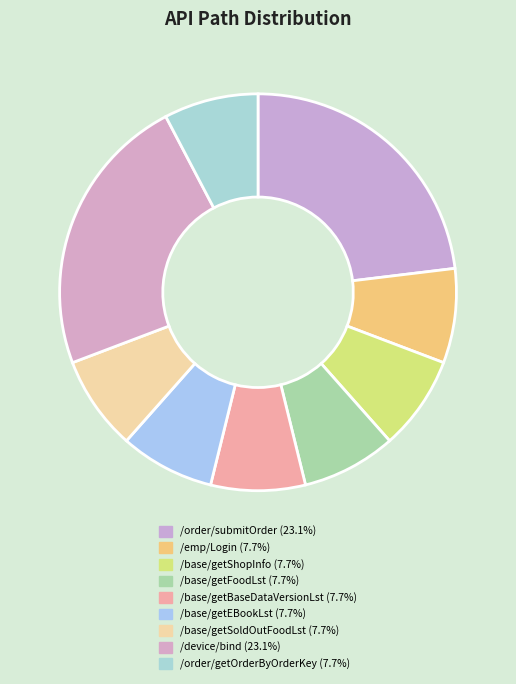

How many slices are in this pie chart?

9